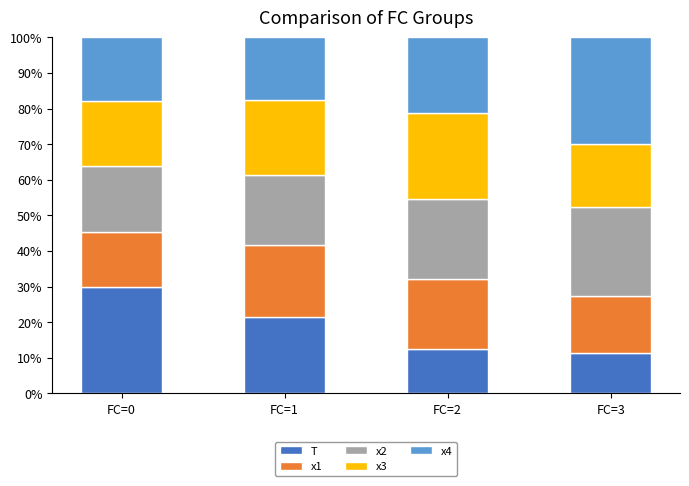

What is the maximum value for T?

29.7